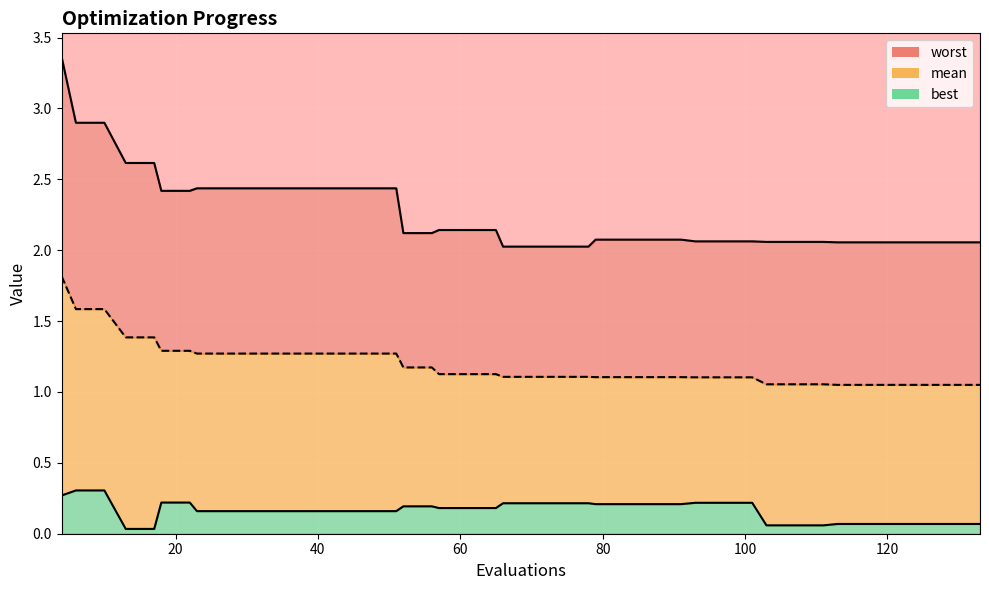

Reading right to left, what are all the values shown in this chart?

mean: 133=1.0	129=1.0	125=1.0	121=1.0	117=1.0	113=1.0	111=1.1	107=1.1	103=1.1	101=1.1	97=1.1	93=1.1	91=1.1	87=1.1	83=1.1	79=1.1	78=1.1	74=1.1	70=1.1	66=1.1	65=1.1	61=1.1	57=1.1	56=1.2	52=1.2	51=1.3	47=1.3	43=1.3	39=1.3	35=1.3	31=1.3	27=1.3	23=1.3	22=1.3	18=1.3	17=1.4	13=1.4	10=1.6	6=1.6	4=1.8
best: 133=0.1	129=0.1	125=0.1	121=0.1	117=0.1	113=0.1	111=0.1	107=0.1	103=0.1	101=0.2	97=0.2	93=0.2	91=0.2	87=0.2	83=0.2	79=0.2	78=0.2	74=0.2	70=0.2	66=0.2	65=0.2	61=0.2	57=0.2	56=0.2	52=0.2	51=0.2	47=0.2	43=0.2	39=0.2	35=0.2	31=0.2	27=0.2	23=0.2	22=0.2	18=0.2	17=0.0	13=0.0	10=0.3	6=0.3	4=0.3
worst: 133=2.1	129=2.1	125=2.1	121=2.1	117=2.1	113=2.1	111=2.1	107=2.1	103=2.1	101=2.1	97=2.1	93=2.1	91=2.1	87=2.1	83=2.1	79=2.1	78=2.0	74=2.0	70=2.0	66=2.0	65=2.1	61=2.1	57=2.1	56=2.1	52=2.1	51=2.4	47=2.4	43=2.4	39=2.4	35=2.4	31=2.4	27=2.4	23=2.4	22=2.4	18=2.4	17=2.6	13=2.6	10=2.9	6=2.9	4=3.4